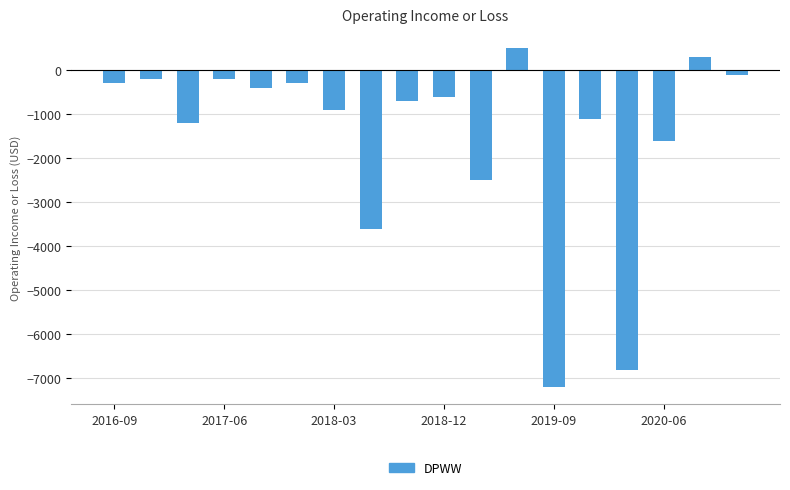

What is the average value?

-1494